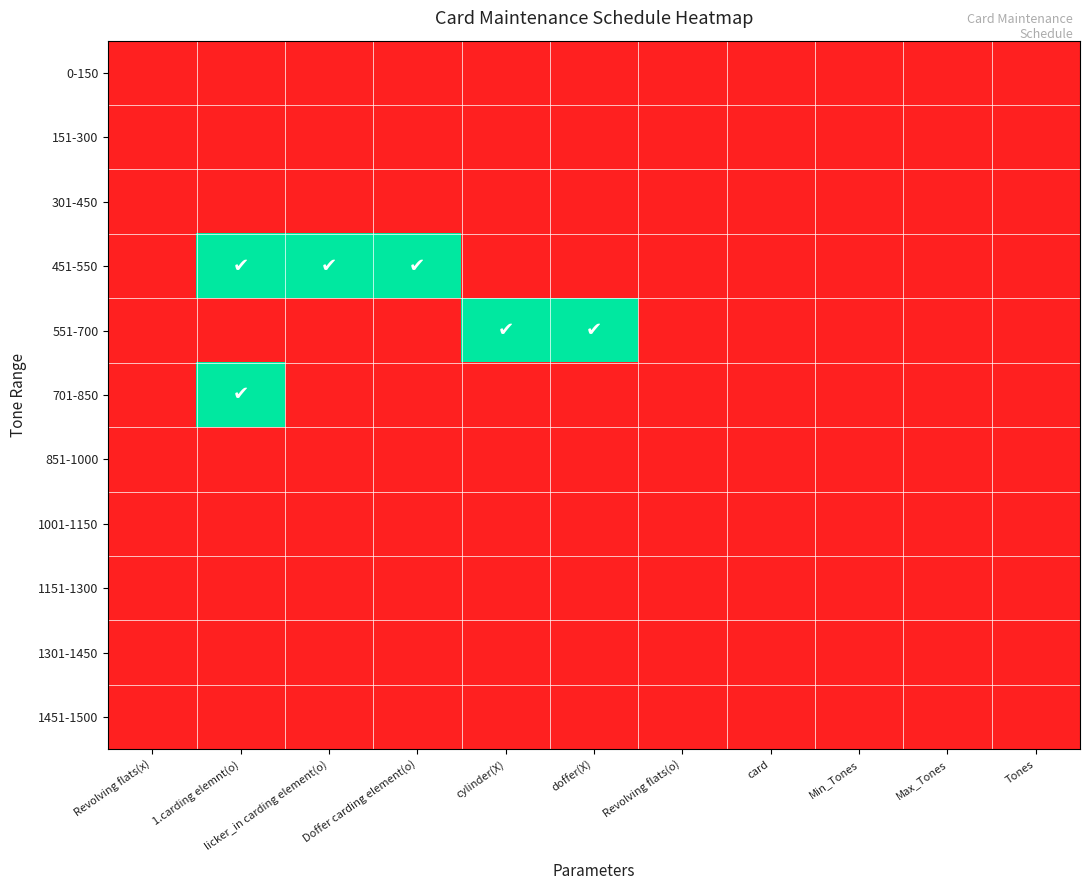

At which category does the chart reach its peak across all series?

1.carding elemnt(o)